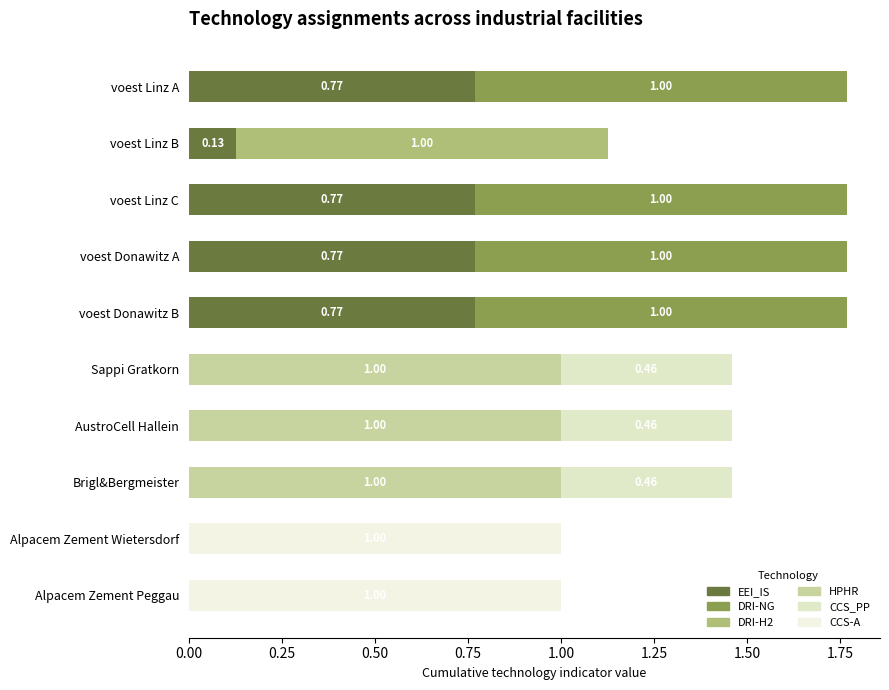

How many categories are shown in the chart?

10